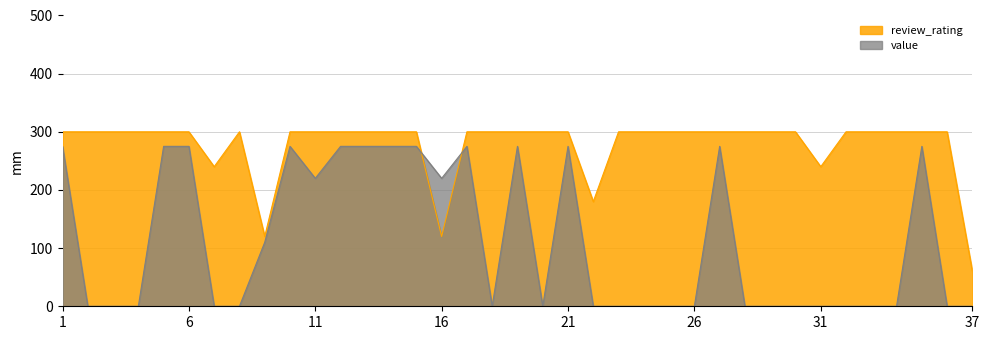

What is the difference between the maximum and minimum values in the value series?

275